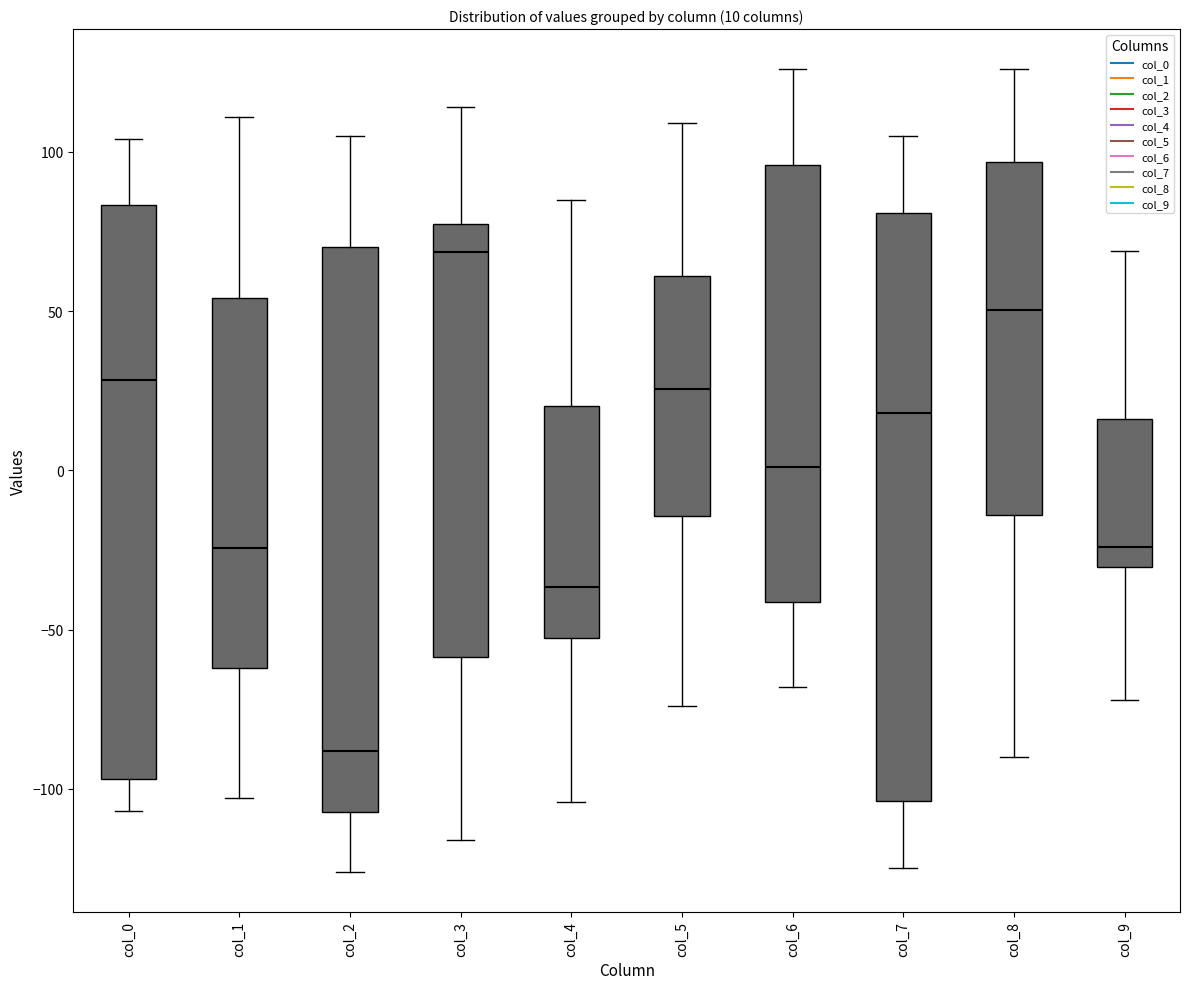

Which box has the highest median line?

col_3